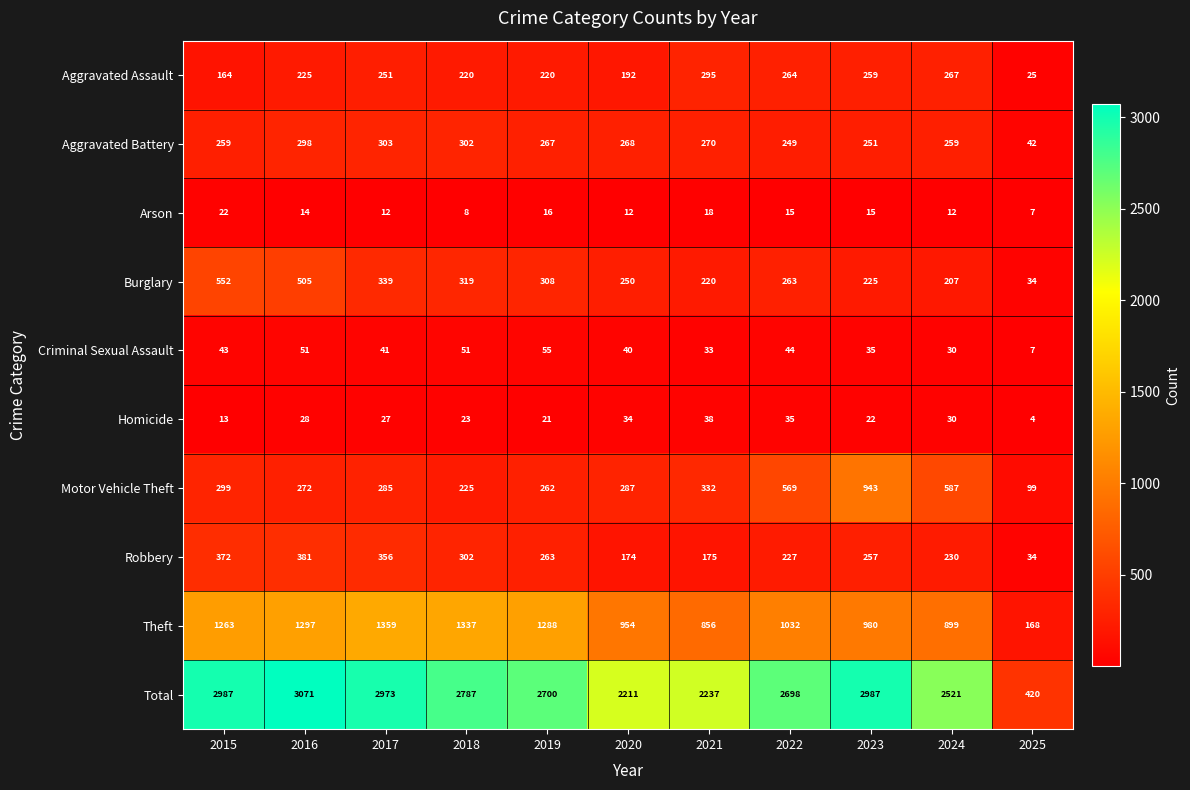

What is the lowest value of the Criminal Sexual Assault series?

7